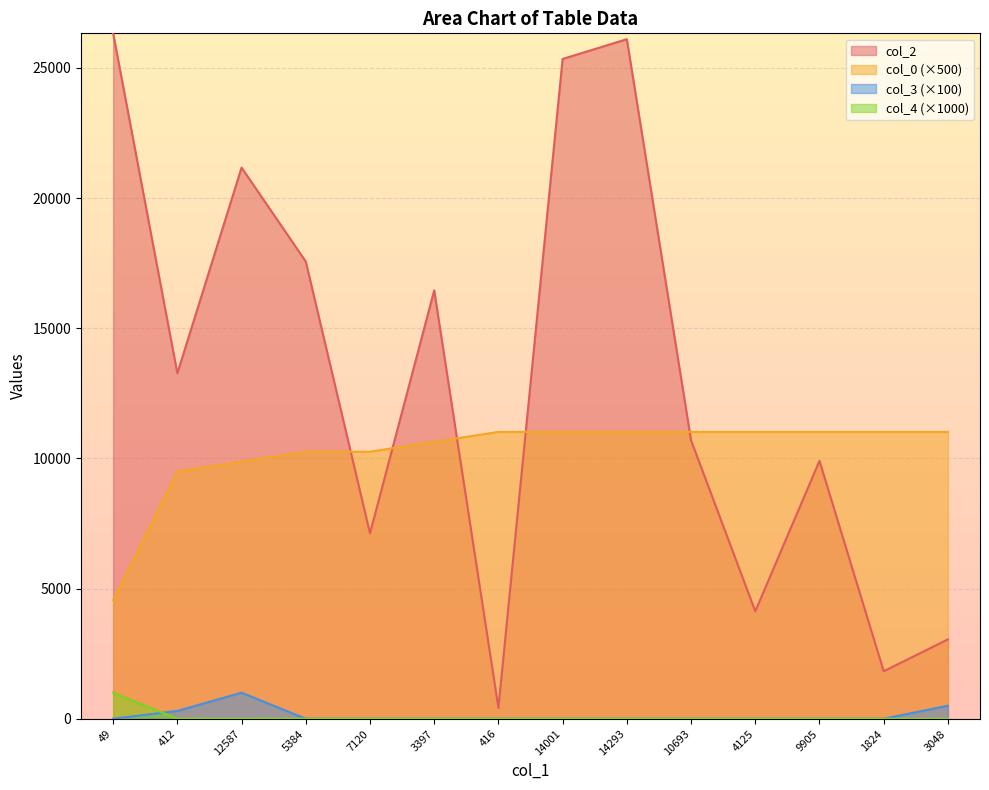

How many data points in col_0 are above 11016?

8